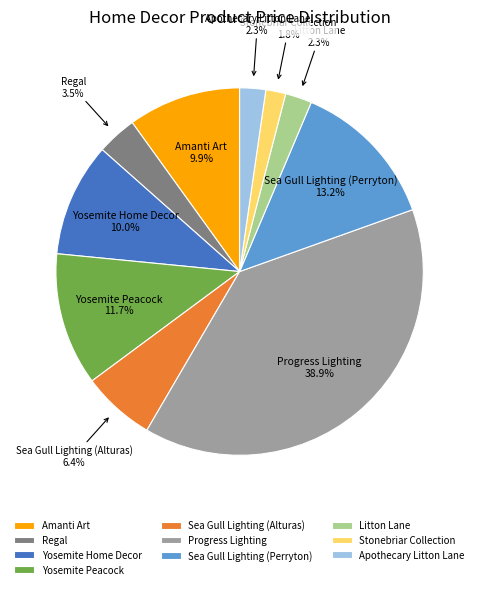

Is there any slice that represents more than half of the pie?

No